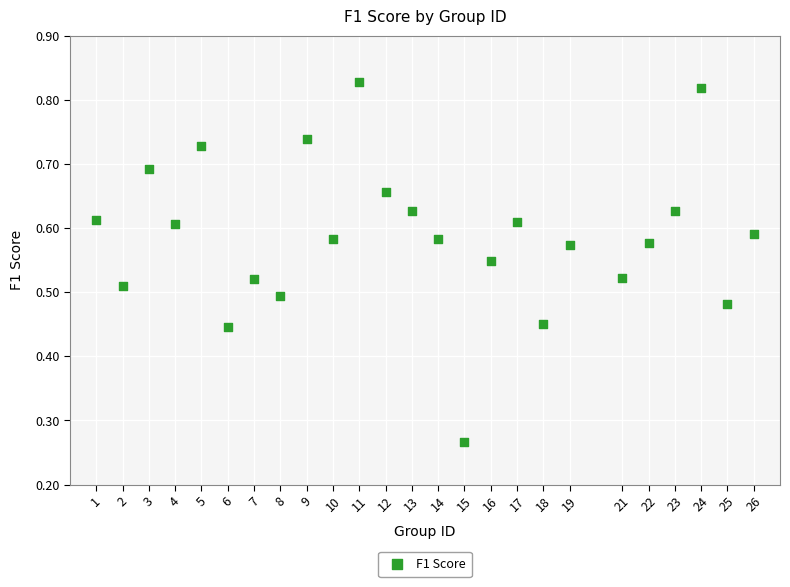

What is the range of X values (max minus min)?

25.0